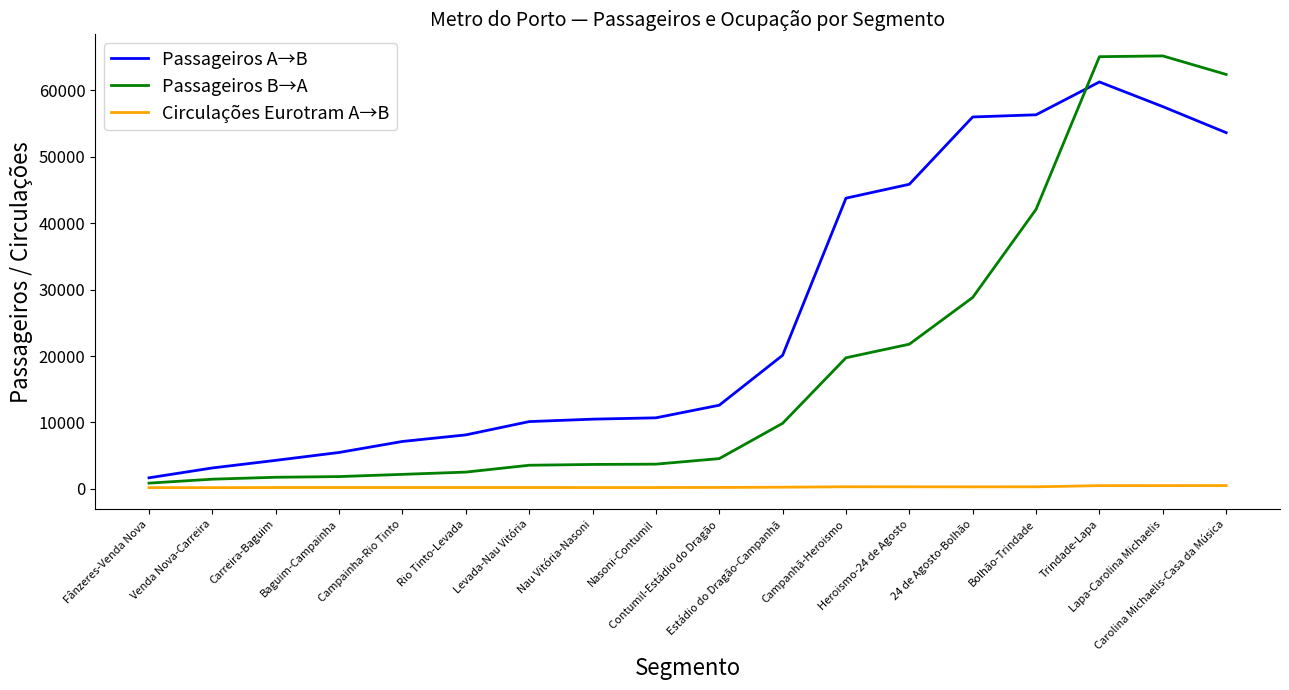

Which series changed the most between Levada-Nau Vitória and Campanhã-Heroismo?

Passageiros A→B